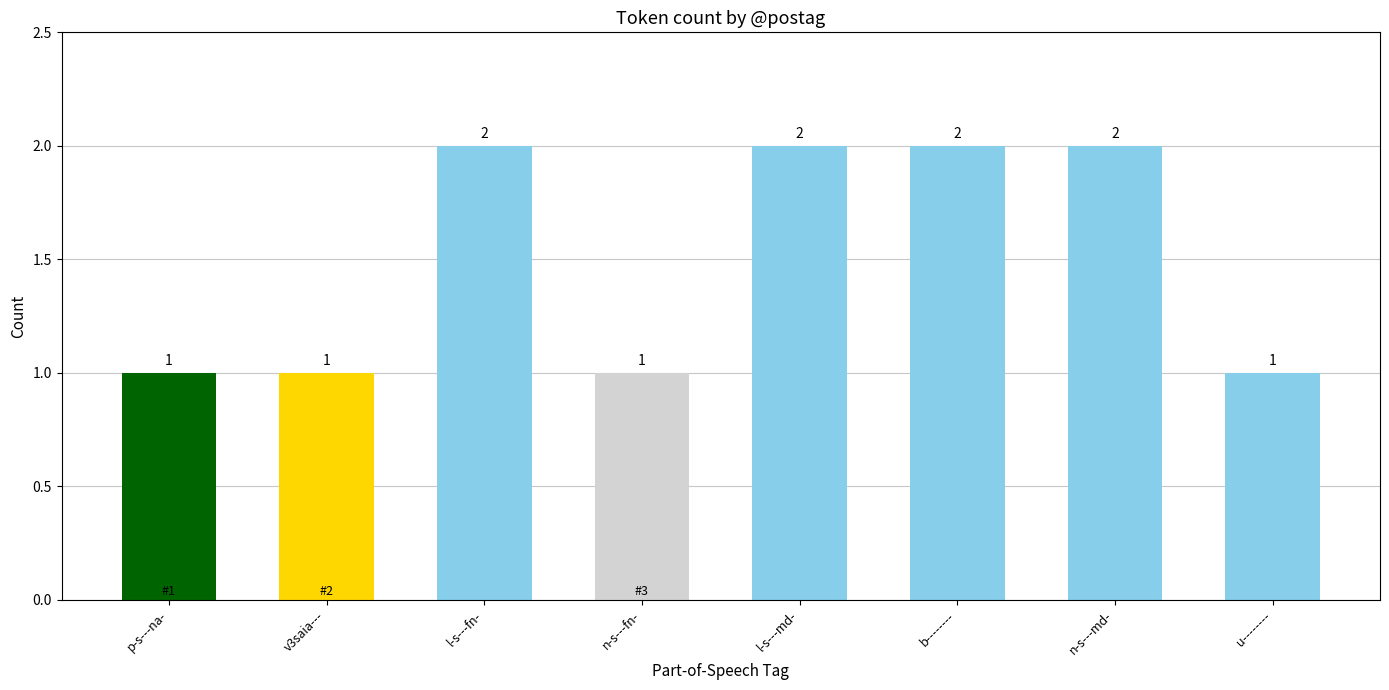

Count the values in the range 1 to 2.

8